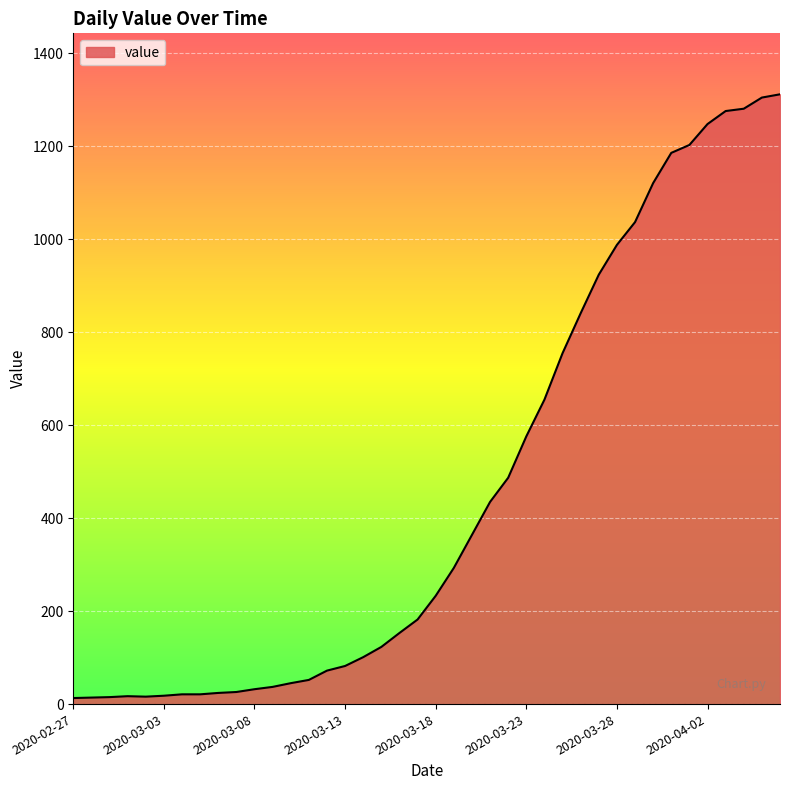

What is the difference between the maximum and minimum values?

1299